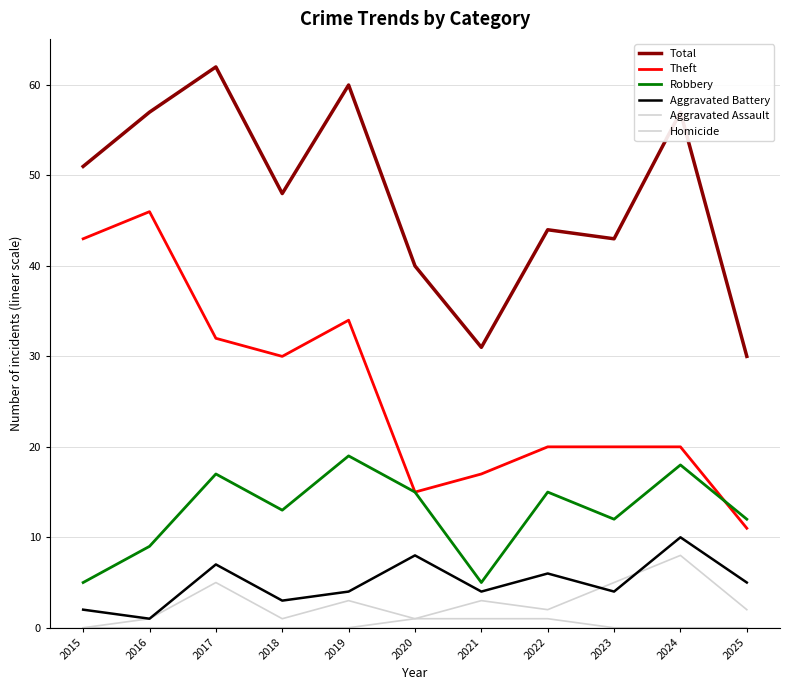

The Theft series shows 30 at 2023. True or false?

False